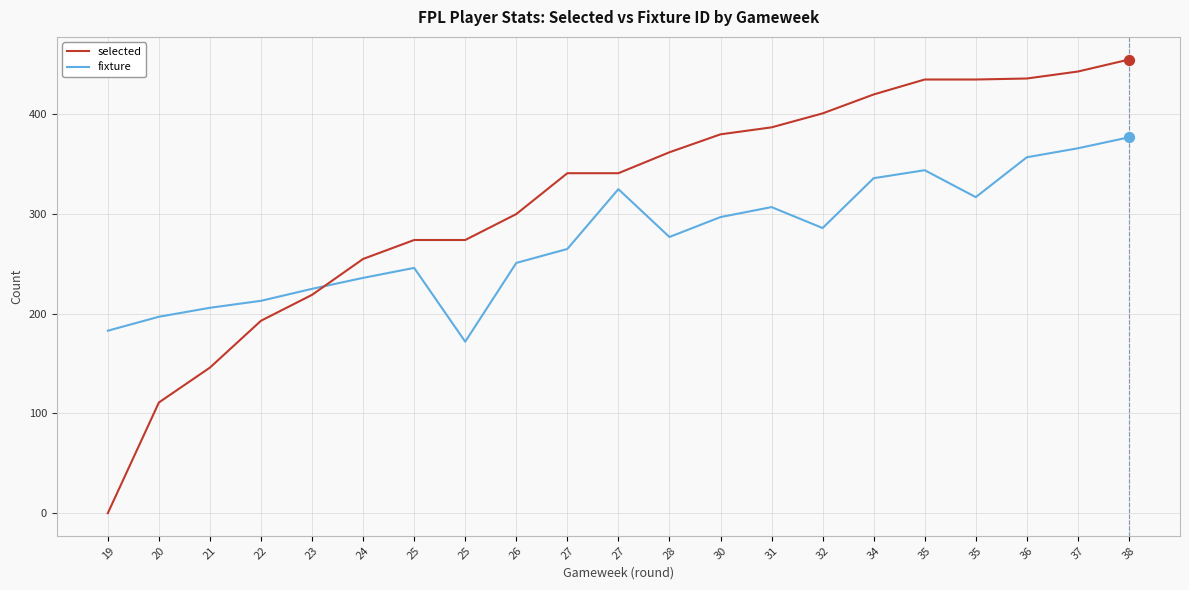

What are all the series names shown in the legend?

selected, fixture